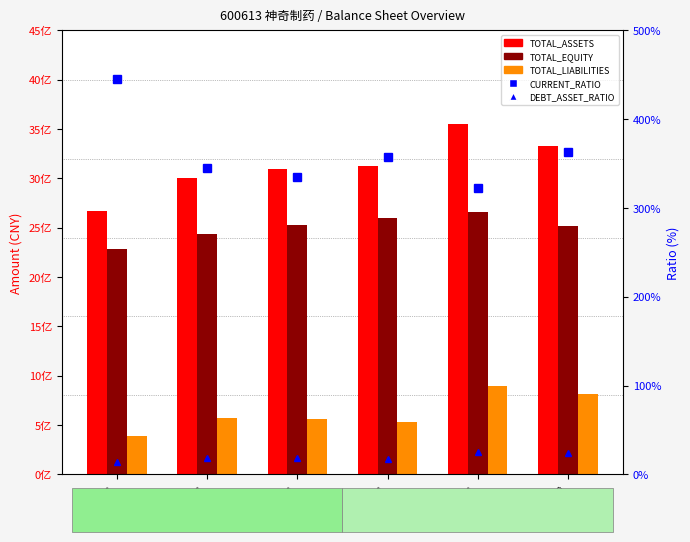

What is the minimum value shown in the chart?

14.4